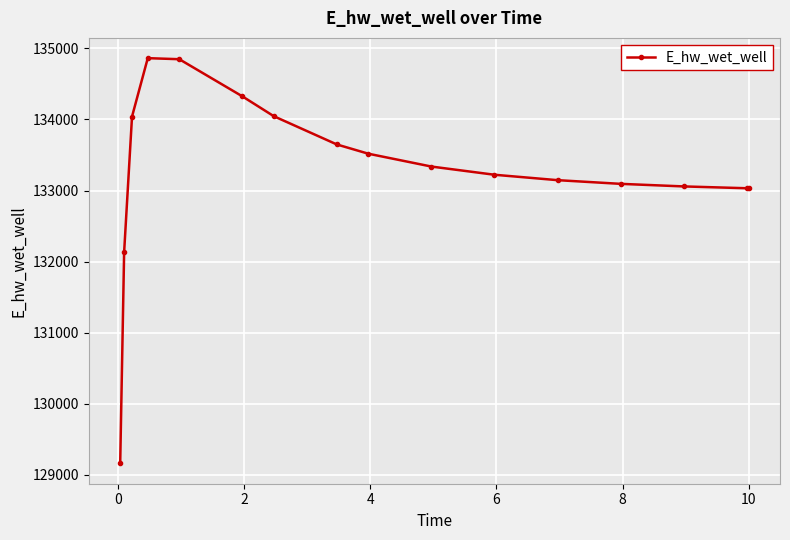

True or false: the data has more than 0 interior local peaks.

True